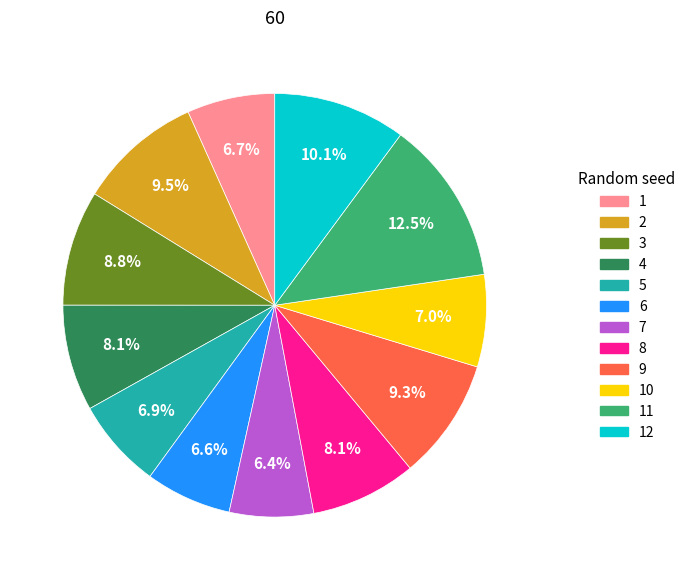

Is there a majority slice in this chart?

No